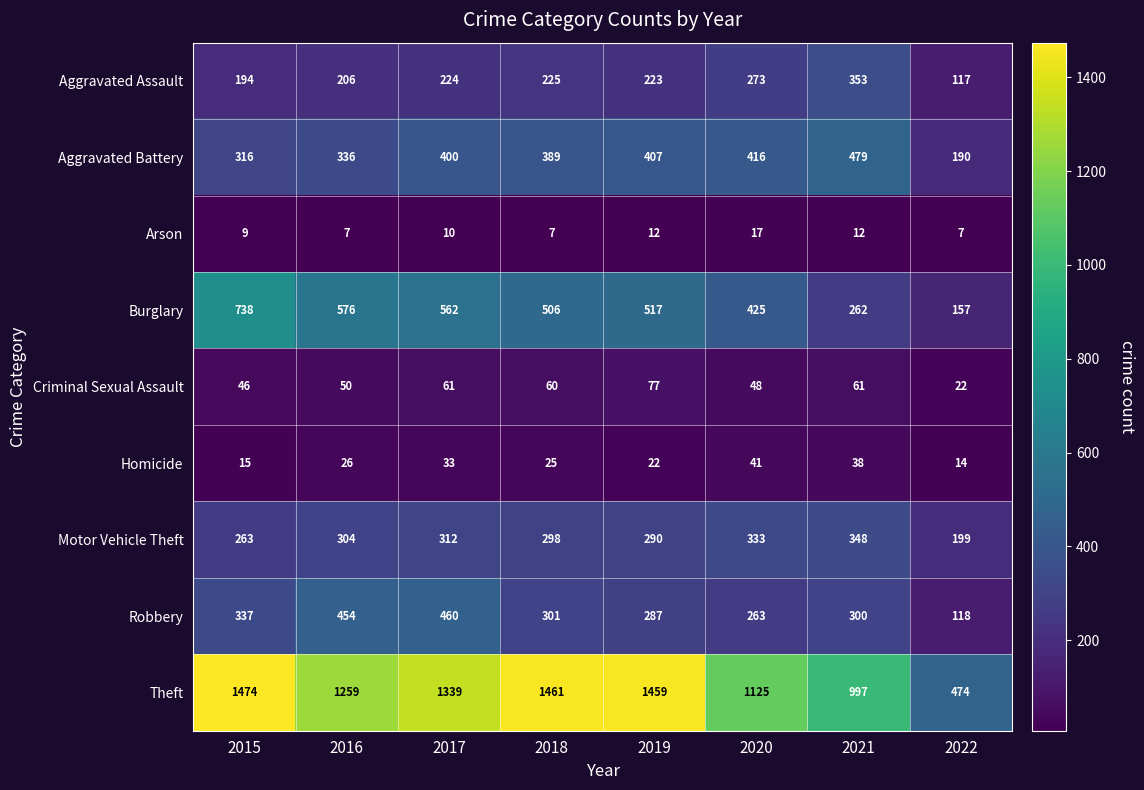

What is the difference between the Arson values at 2019 and 2016?

5